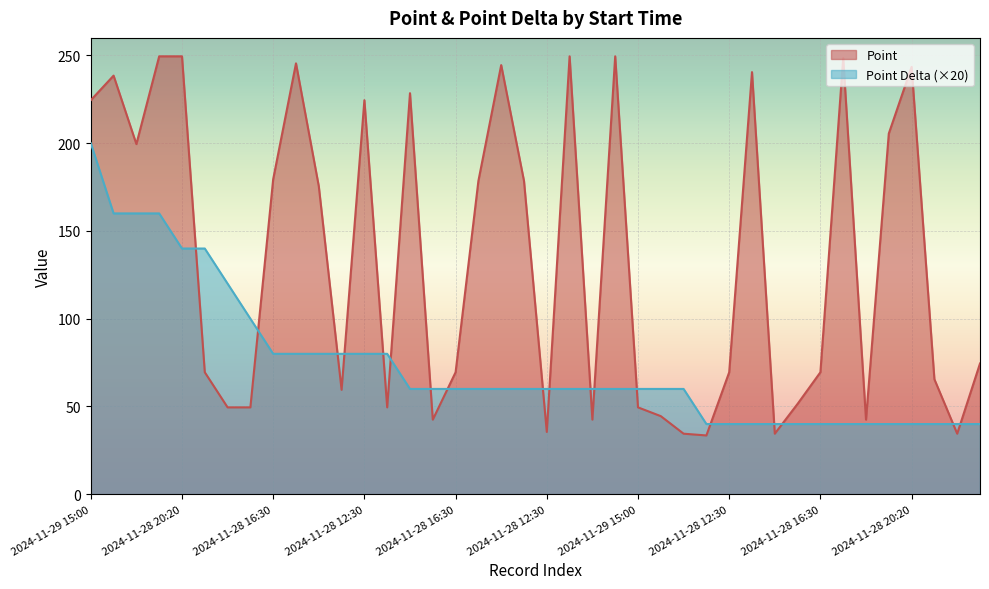

What is the total value across all series at 2024-11-29 15:00?

424.5